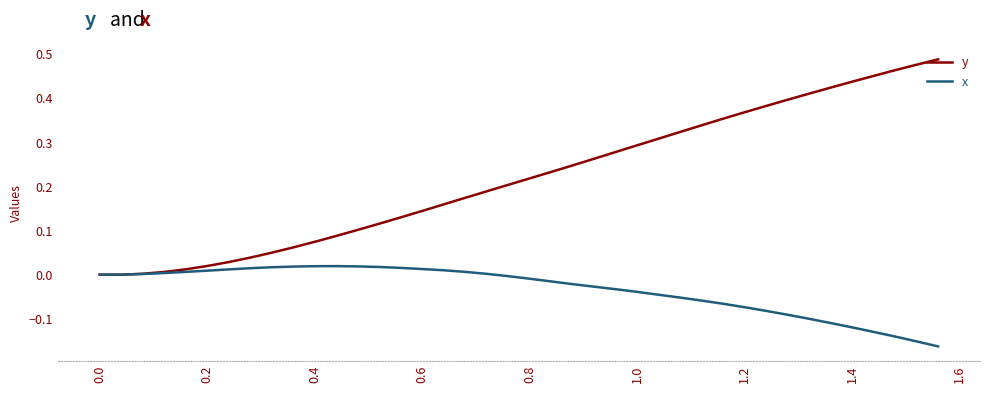

Which series has the largest range (max minus min)?

y